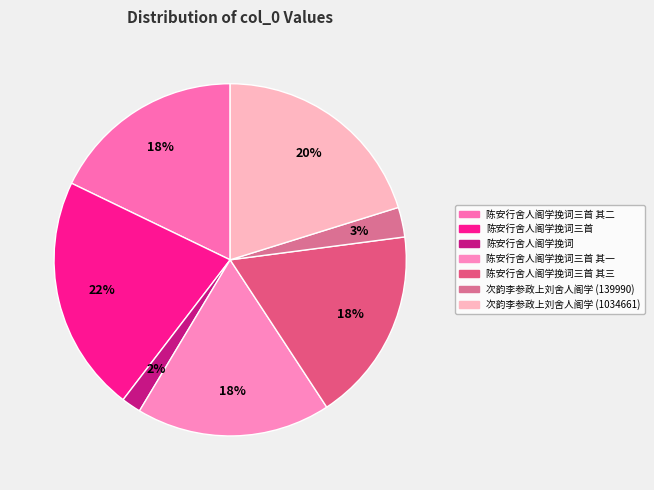

How many slices are in this pie chart?

7